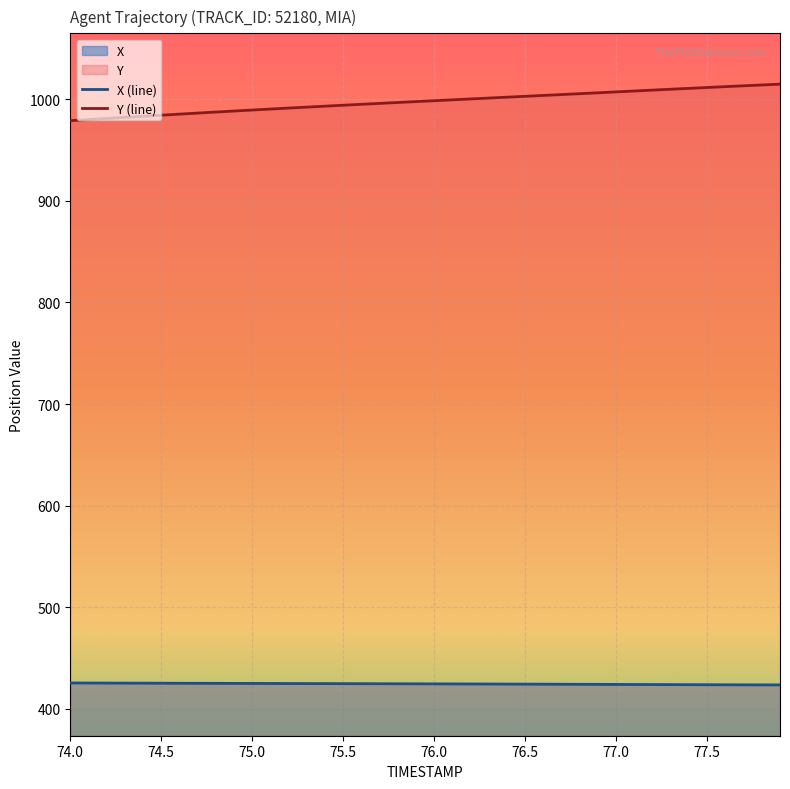

Where does the X (line) series first go above 424?

74.0